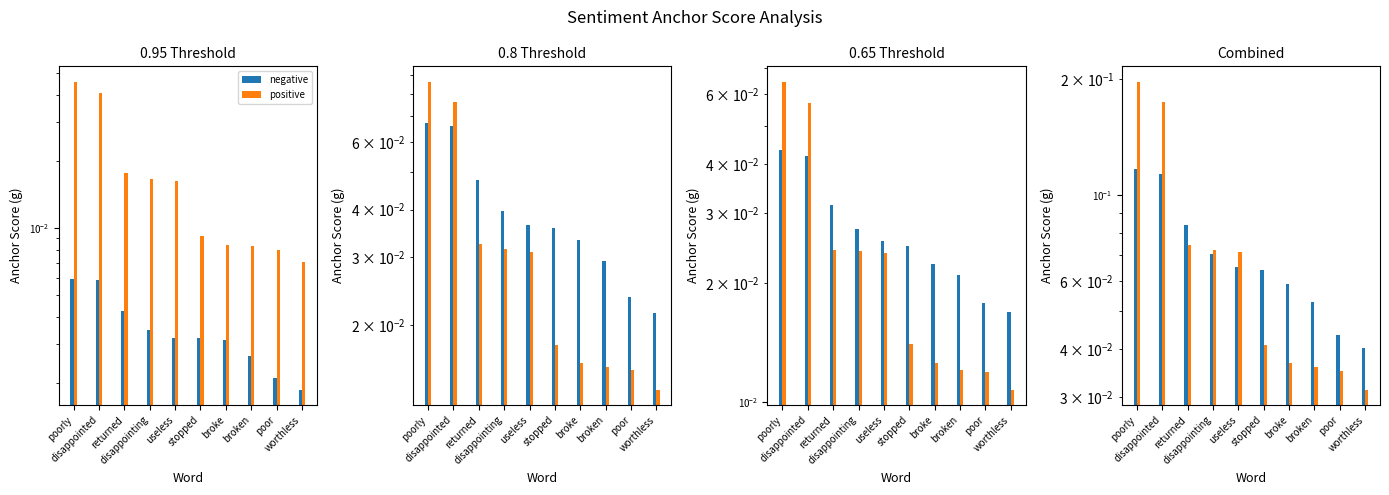

Count the positive values in the range 0 to 1.

10